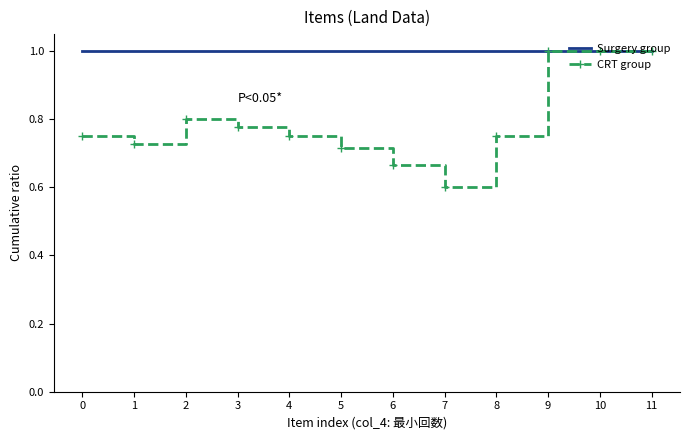

Count the number of categories in the chart.

12